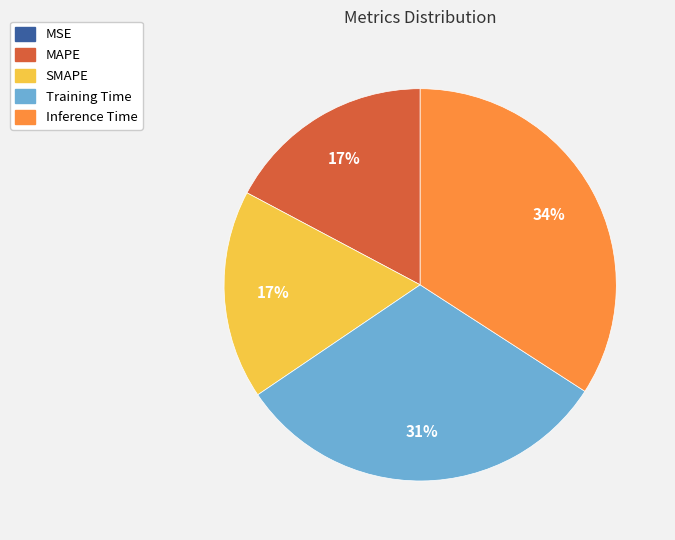

To the nearest percent, what is the difference between the largest and smallest slice percentages?

34%